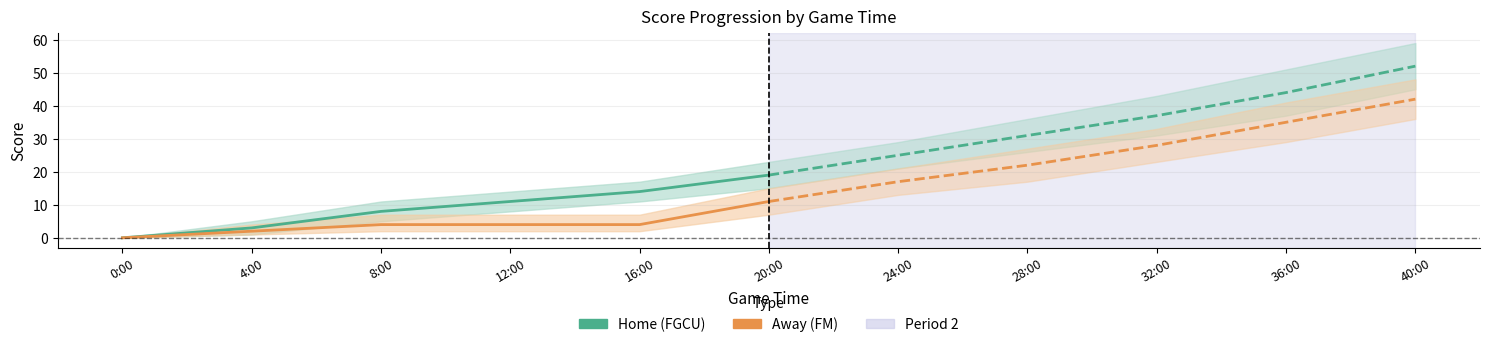

Between 4:00 and 0:00, which is larger?

4:00